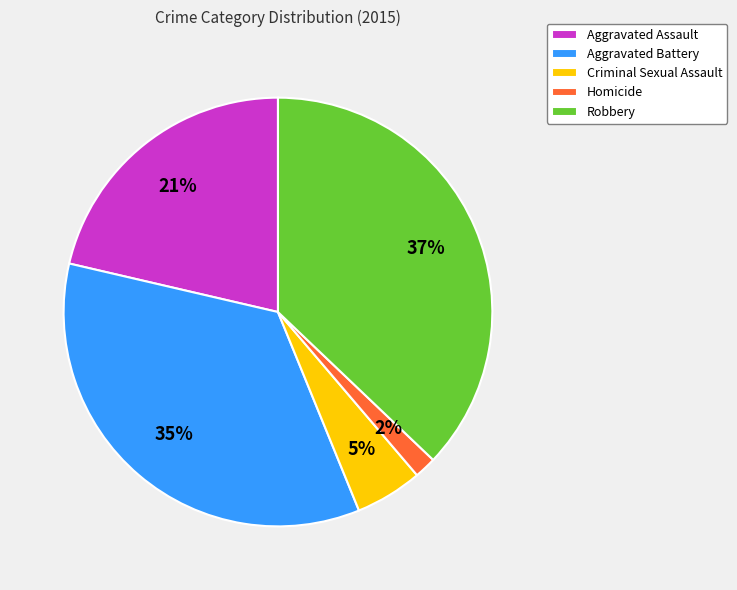

To the nearest percent, what is the average slice percentage?

20%